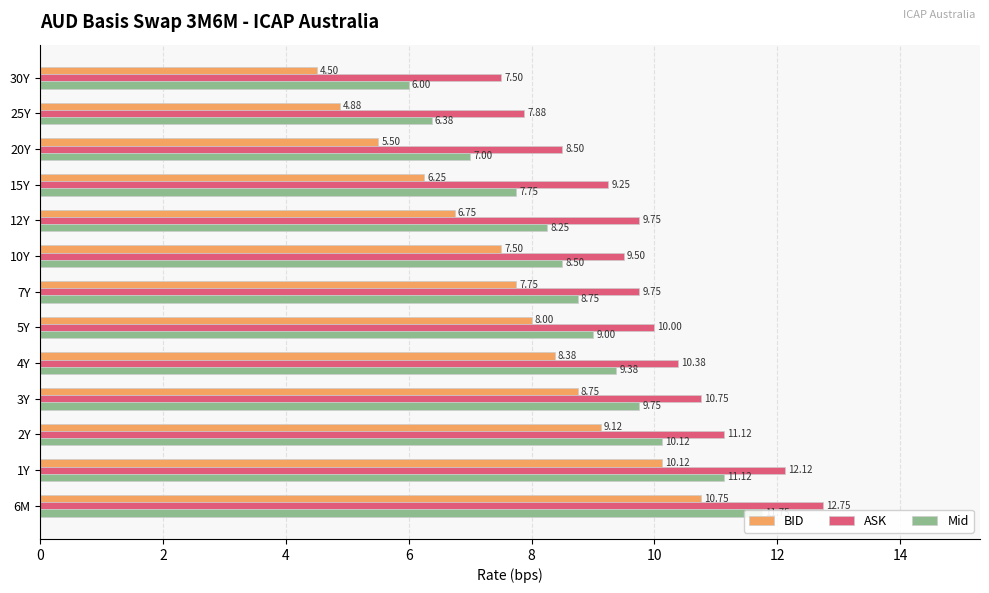

True or false: Mid has a value of 6.7 at 2Y.

False